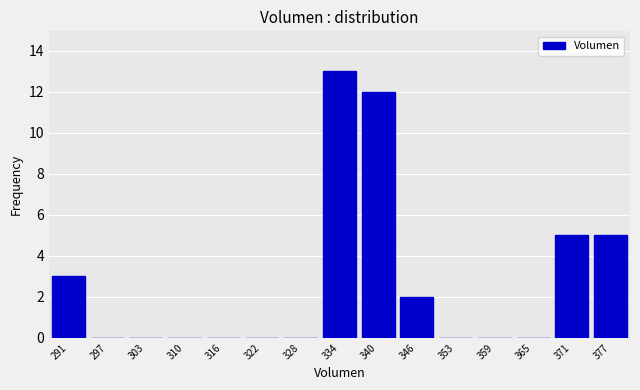

Reading left to right, list all the values displayed in this chart.

291=3	297=0	303=0	310=0	316=0	322=0	328=0	334=13	340=12	346=2	353=0	359=0	365=0	371=5	377=5